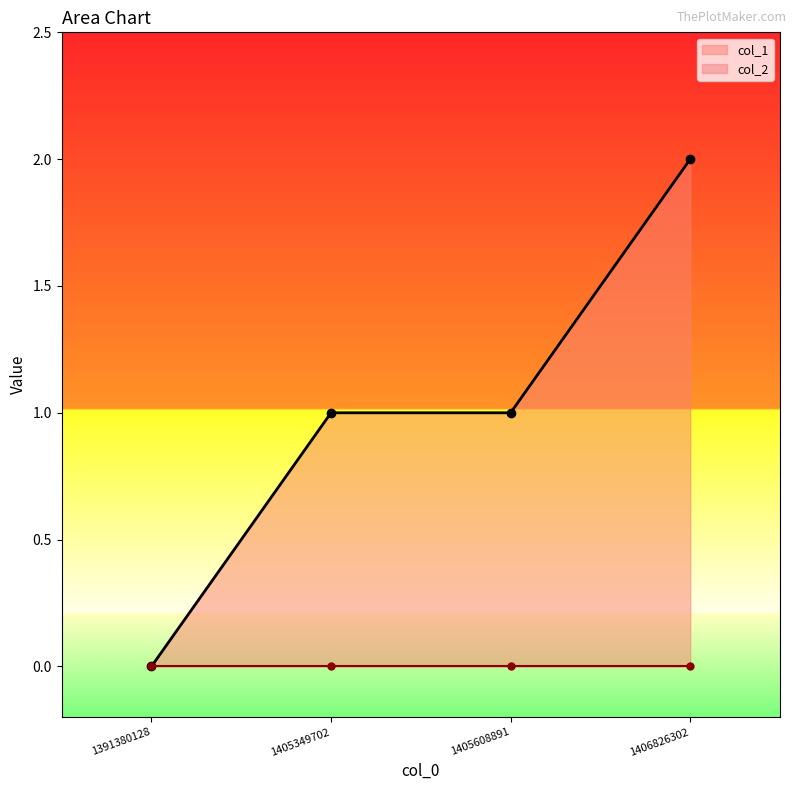

True or false: the data shows 1 at 1405349702.

True